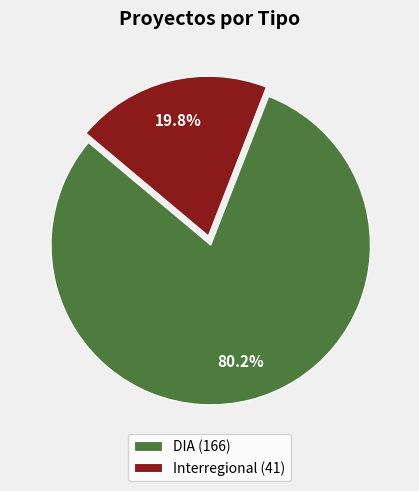

What is the majority slice?

DIA